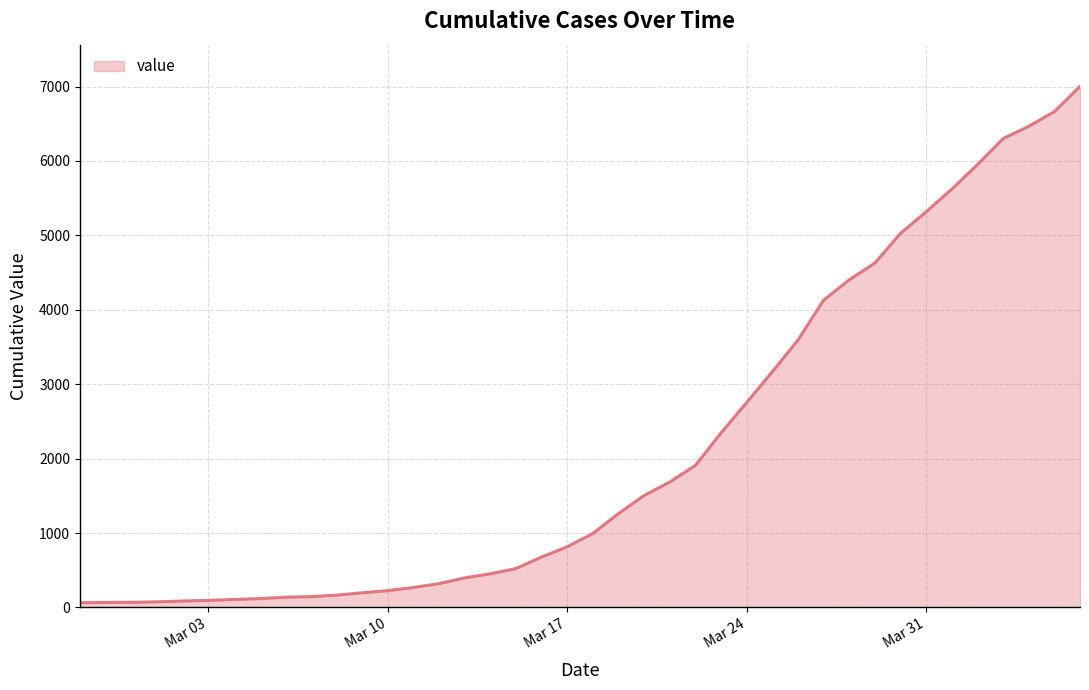

What is the difference between the maximum and minimum values?

6939